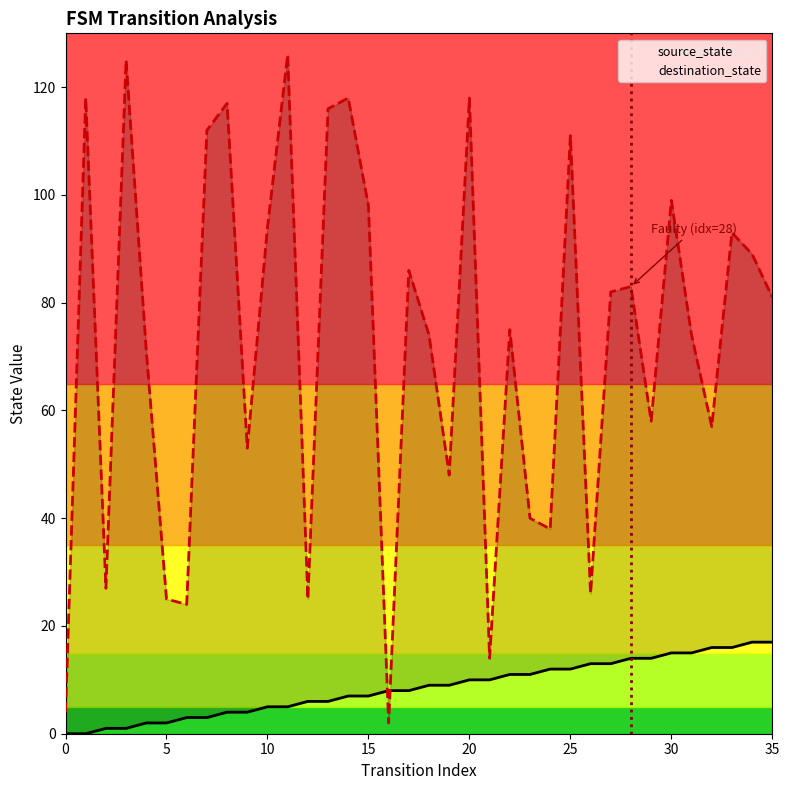

How many lines are shown in the chart?

2